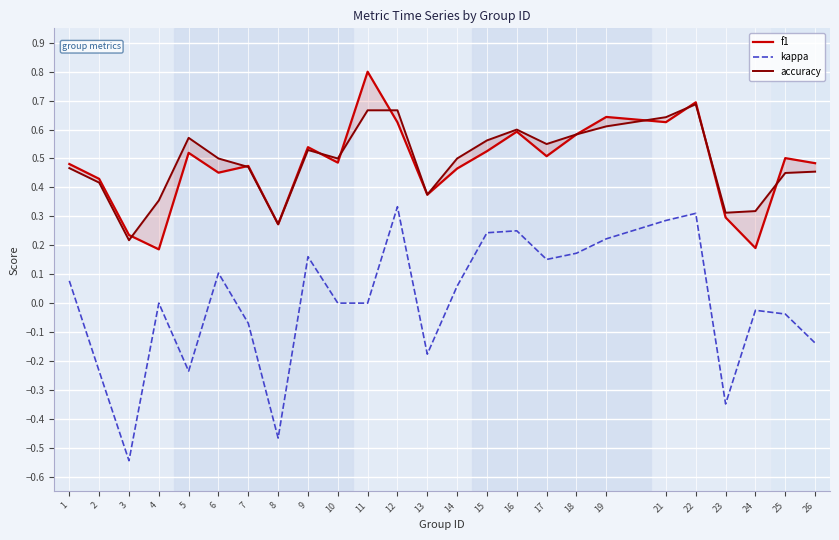

Where is the first local minimum for kappa?

3